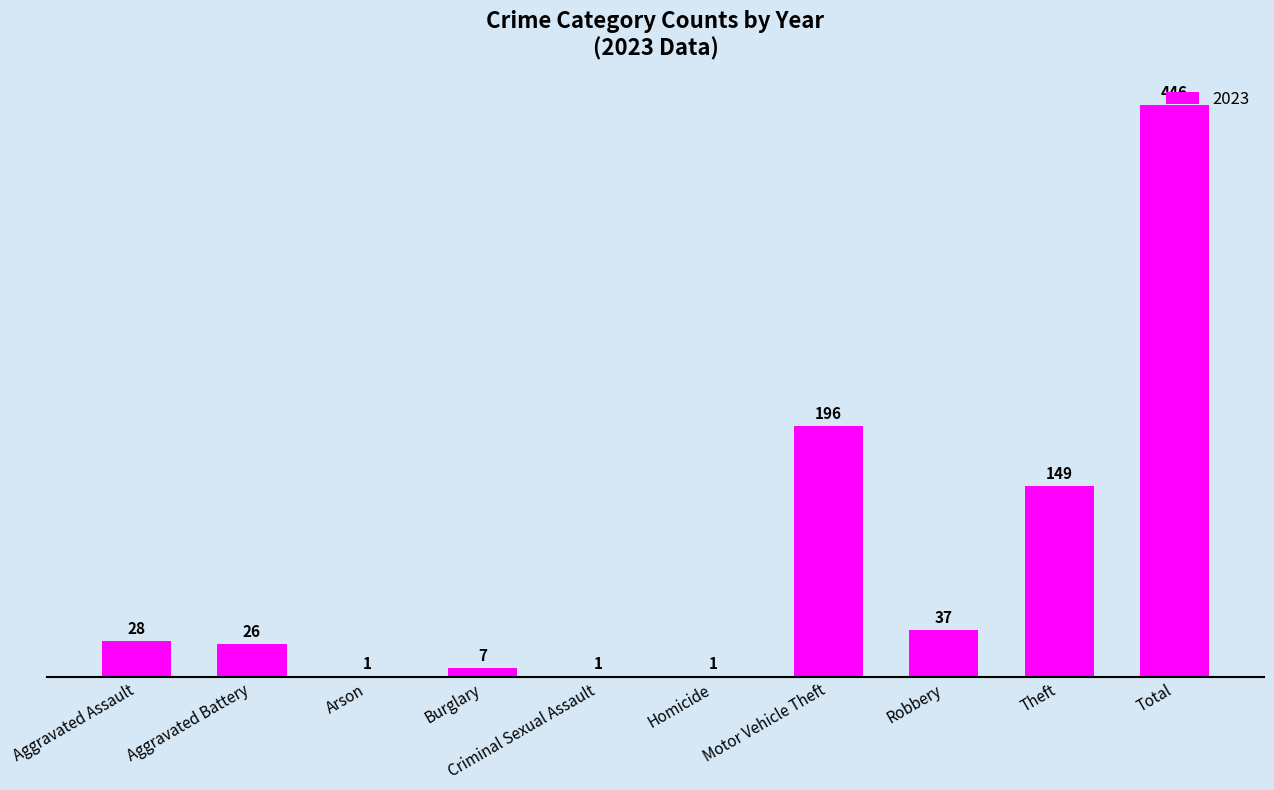

Read the value at Aggravated Assault, to the nearest 5.

30